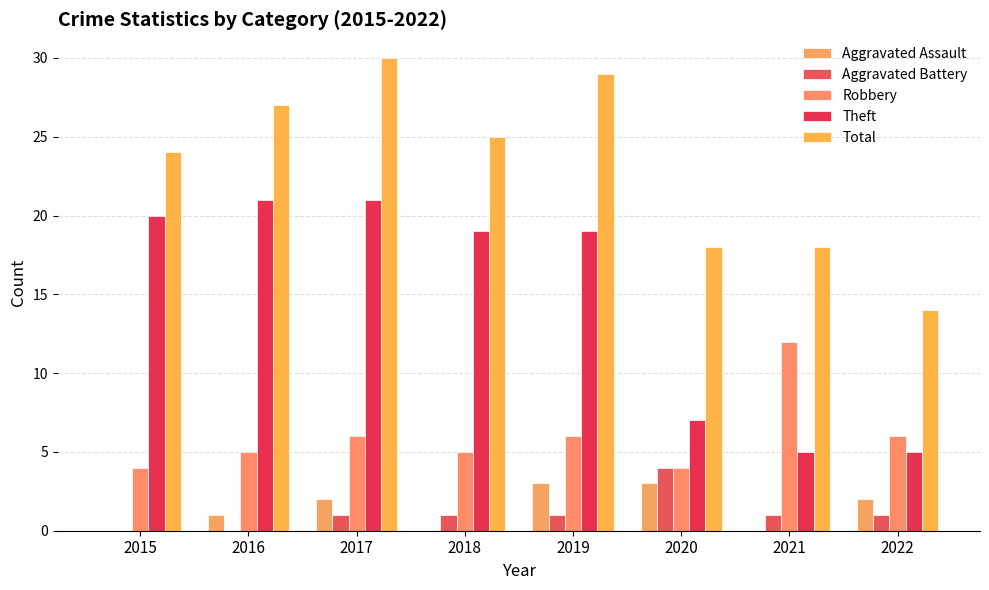

At 2015, list the series in order from smallest to largest.

Aggravated Assault, Aggravated Battery, Robbery, Theft, Total